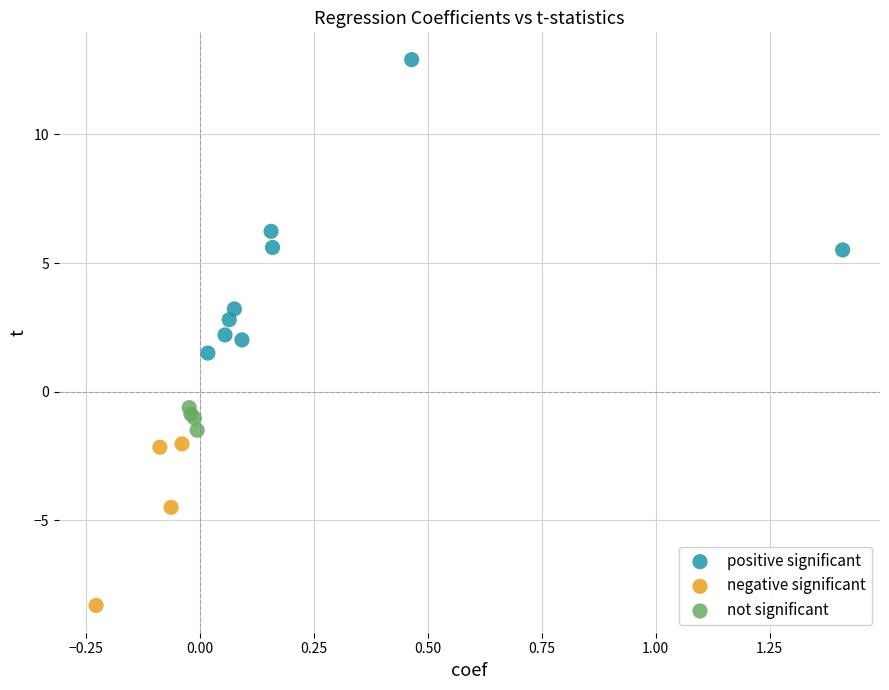

What are all the series names shown in the legend?

positive significant, negative significant, not significant